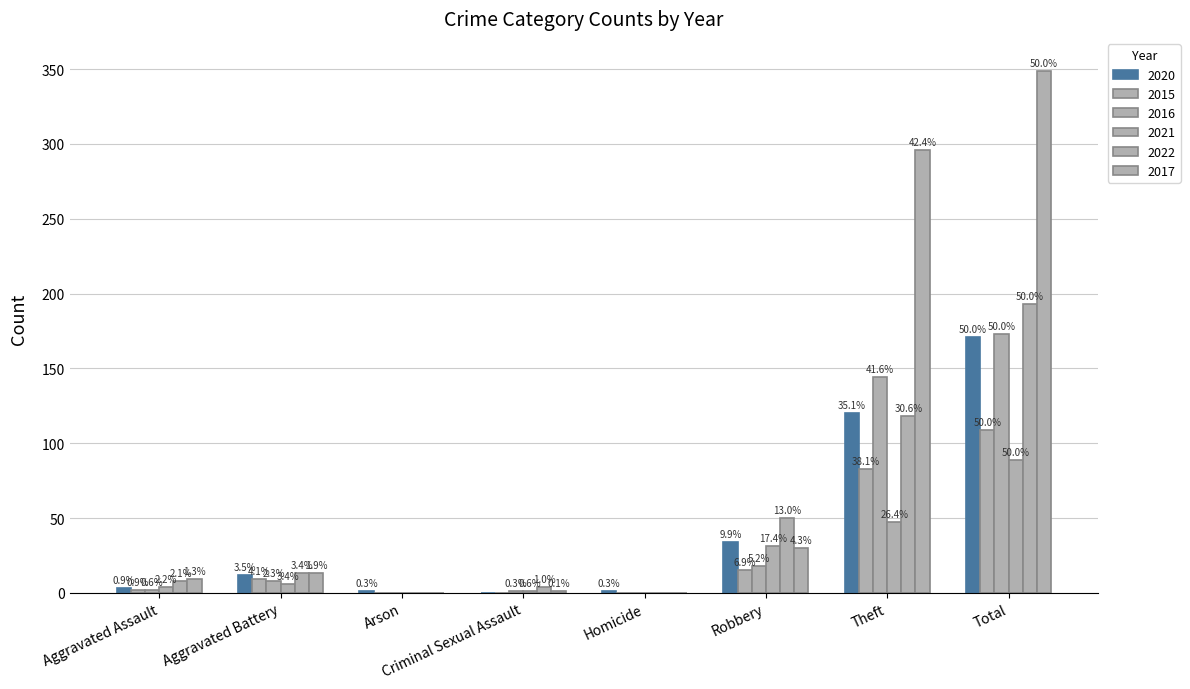

Are the bars horizontal?

No